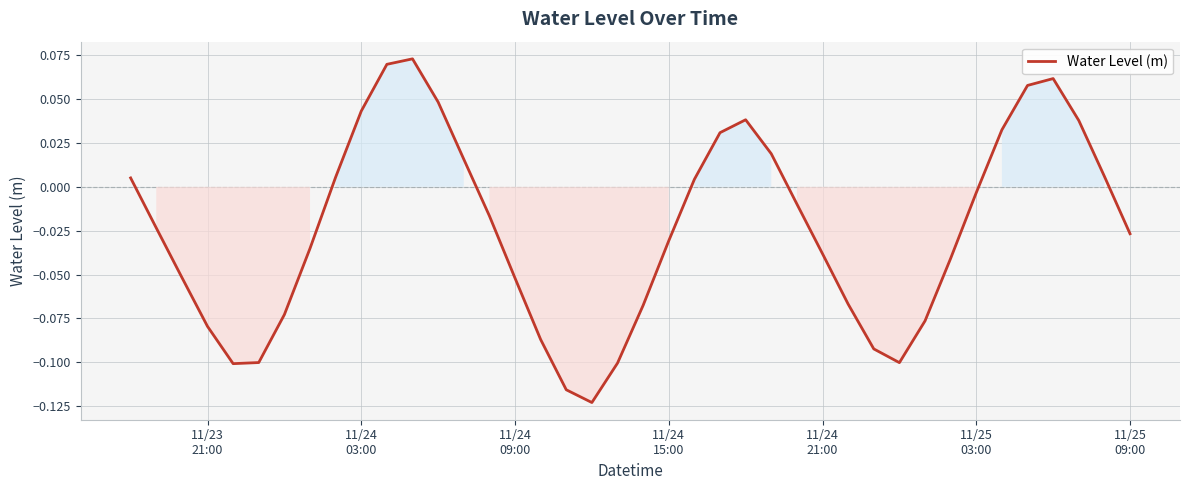

How many values are below 0?

24